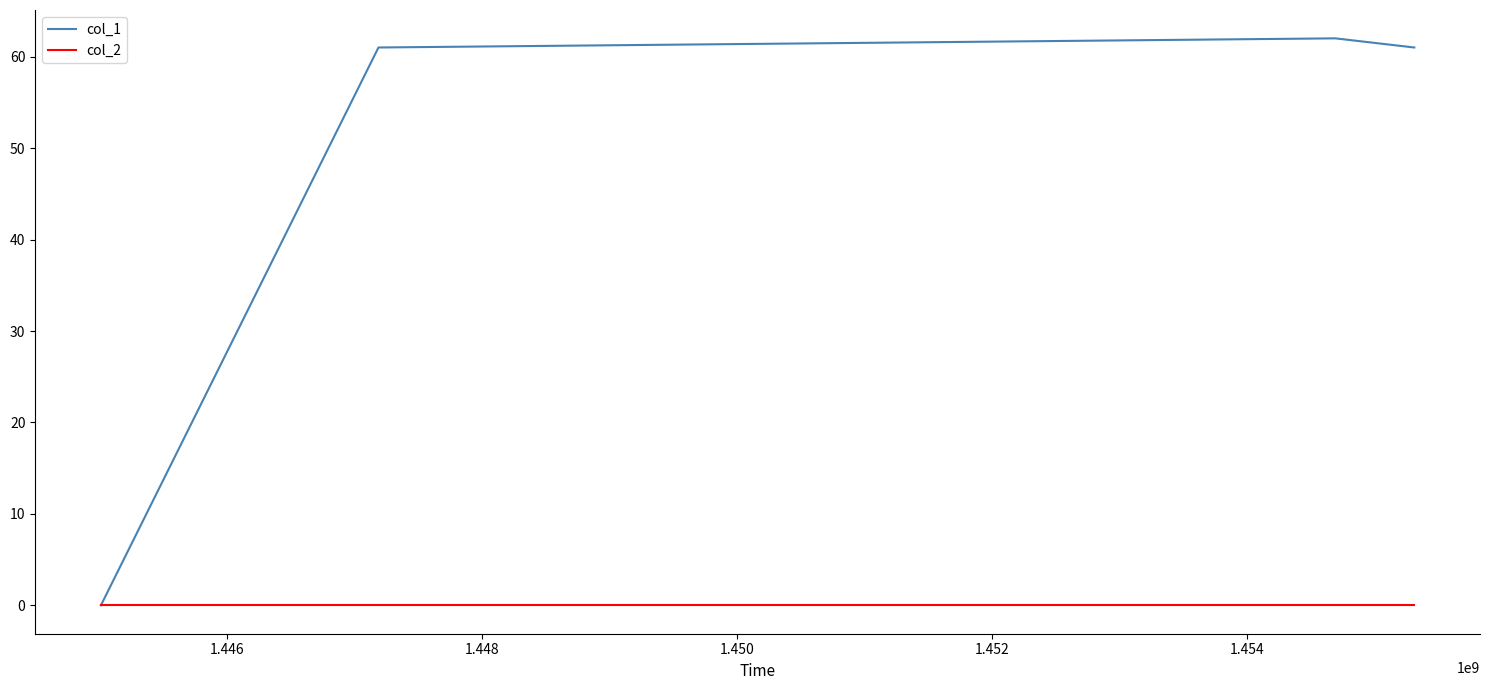

List the series in order of their peak value, lowest first.

col_2, col_1